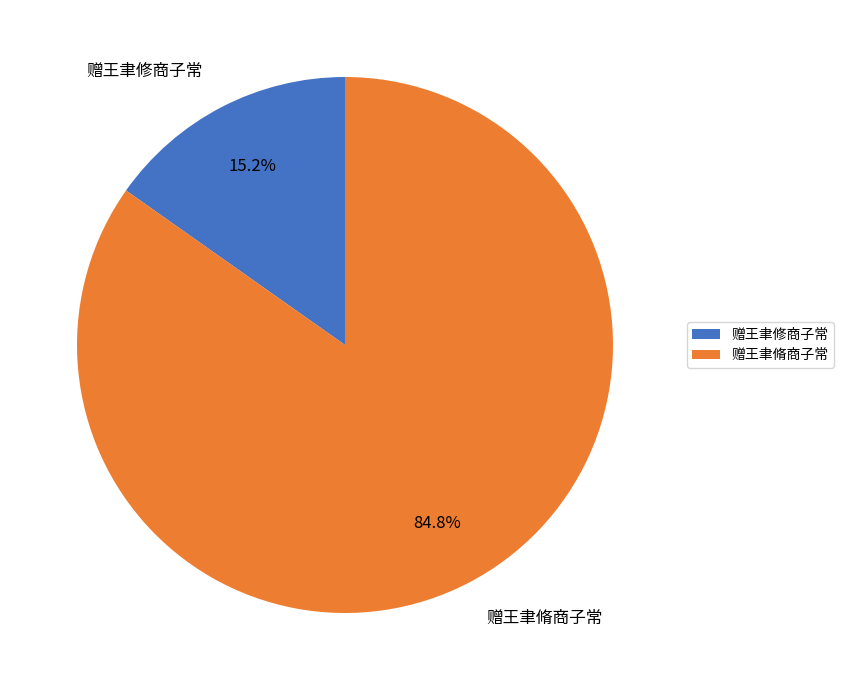

Rank the categories by value from highest to lowest.

赠王聿脩商子常, 赠王聿修商子常